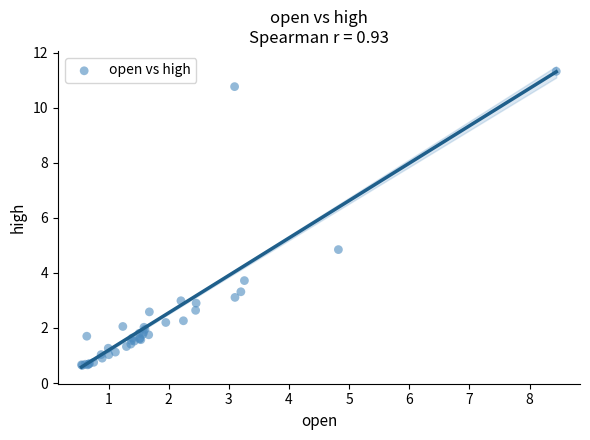

What Y value in the scatter plot is closest to 5?

4.8